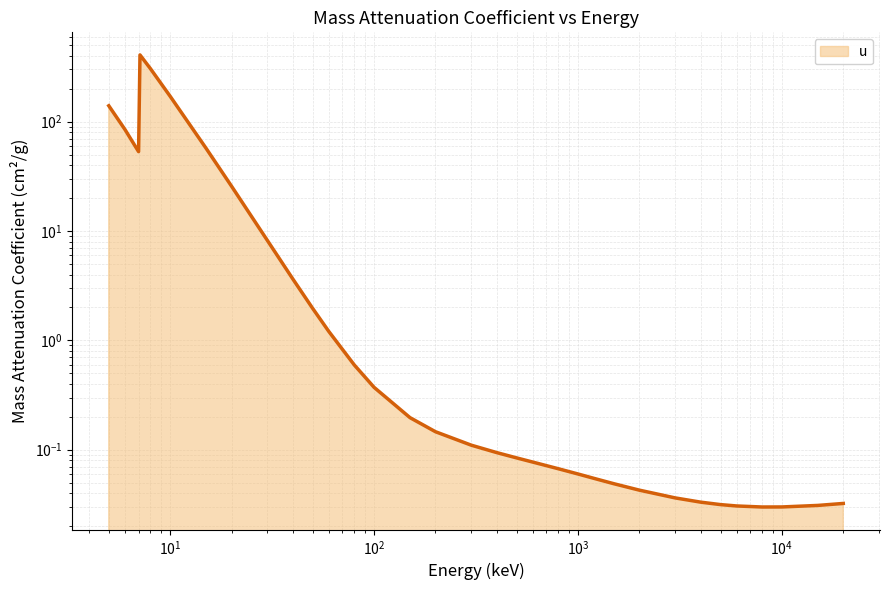

List the labels in order of value, smallest first.

8000, 10000, 6000, 15000, 5000, 20000, 4000, 3000, 2000, 1500, 1250, 1000, 800, 600, 500, 400, 300, 200, 150, 100, 80, 60, 50, 40, 30, 20, 7, 15, 6, 5, 10, 8, 7.112